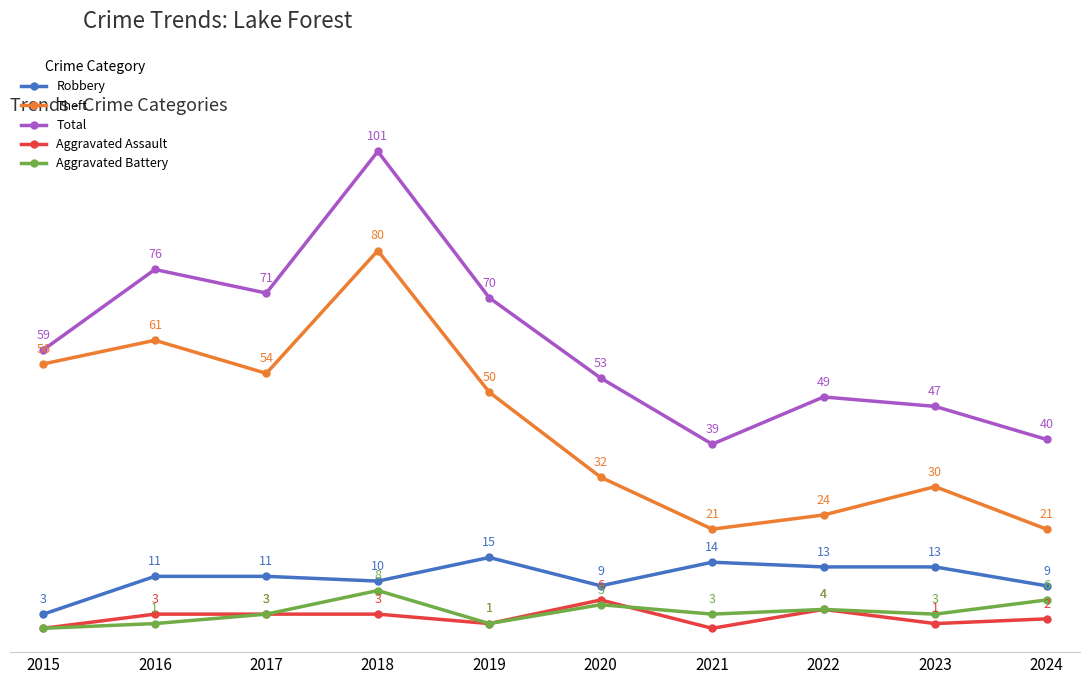

List the series in order of their peak value, highest first.

Total, Theft, Robbery, Aggravated Battery, Aggravated Assault